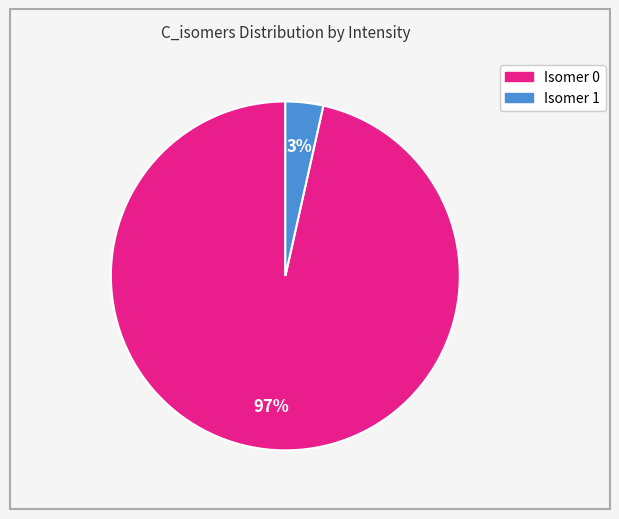

To the nearest percent, what is the average slice percentage?

50%